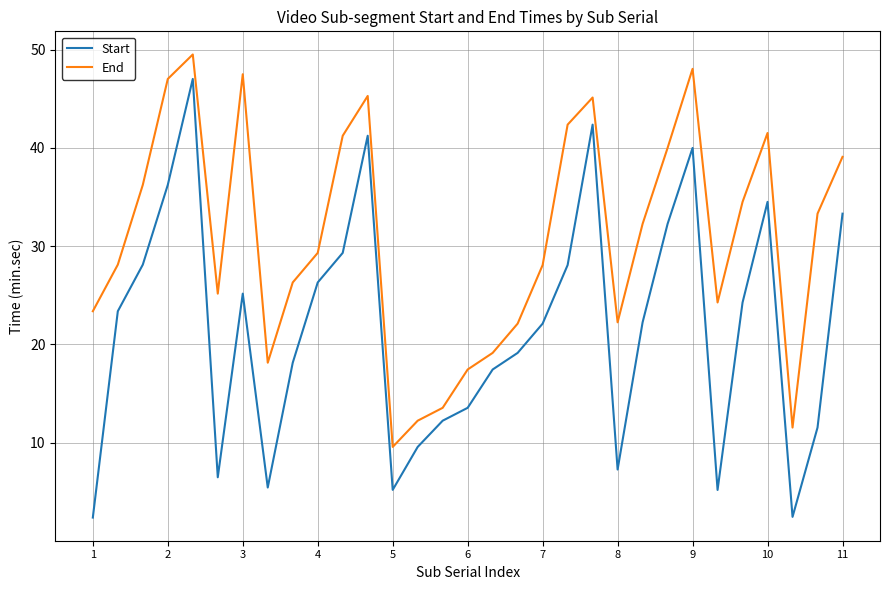

List the series in order of their overall mean, highest first.

End, Start